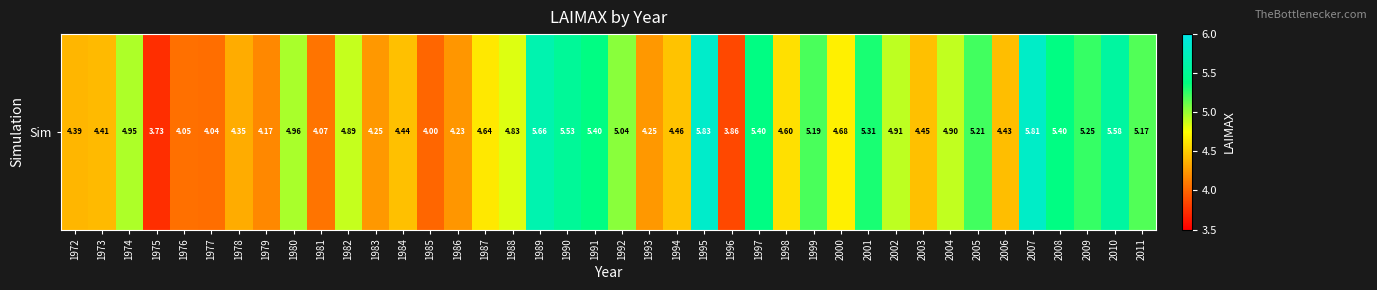

Rank the categories by value from highest to lowest.

1995, 2007, 1989, 2010, 1990, 1997, 1991, 2008, 2001, 2009, 2005, 1999, 2011, 1992, 1980, 1974, 2002, 2004, 1982, 1988, 2000, 1987, 1998, 1994, 2003, 1984, 2006, 1973, 1972, 1978, 1993, 1983, 1986, 1979, 1981, 1976, 1977, 1985, 1996, 1975